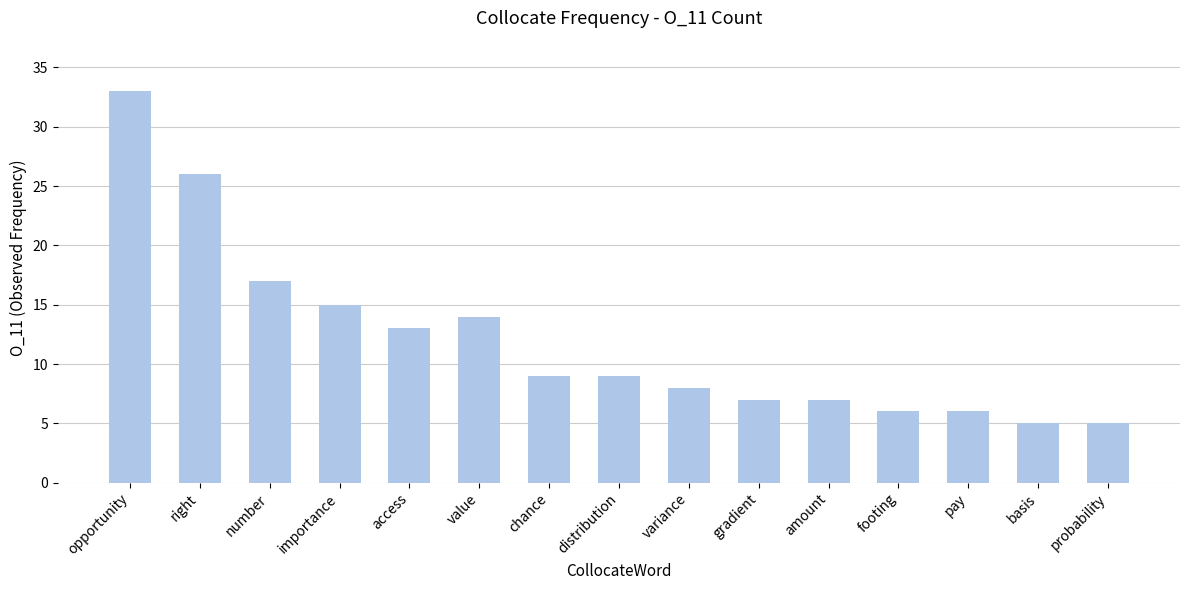

Reading left to right, extract all data points from this chart.

33	26	17	15	13	14	9	9	8	7	7	6	6	5	5